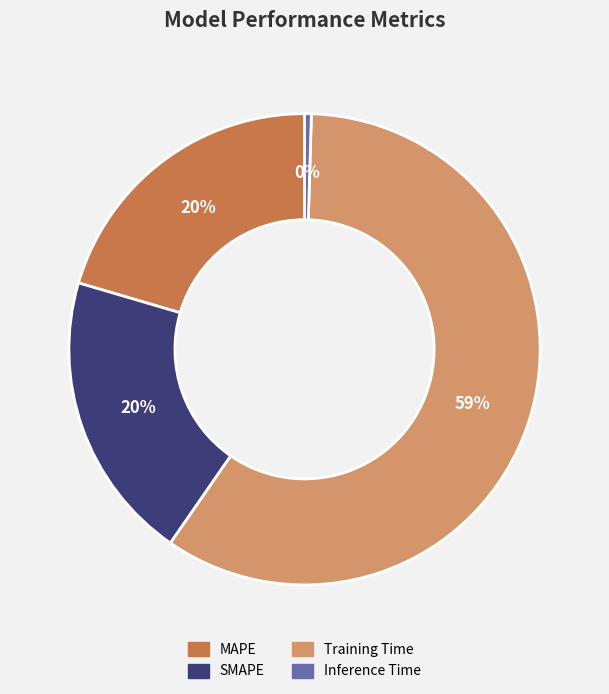

What is the majority slice?

Training Time